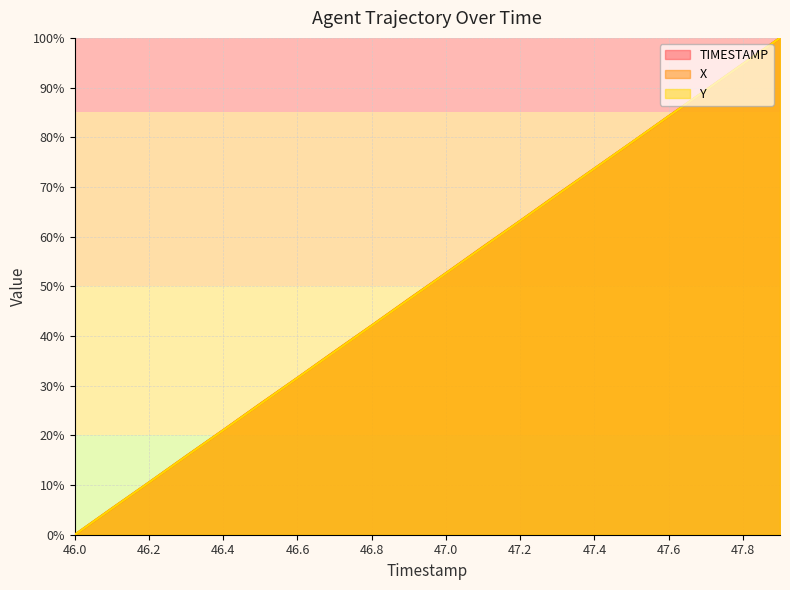

The X series shows 0.2 at 46.4. True or false?

True